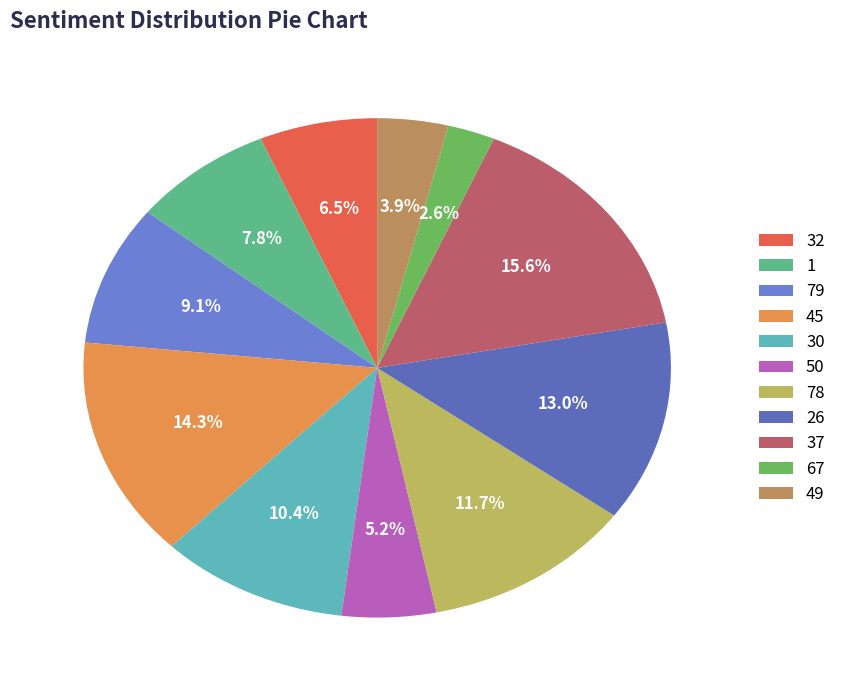

Between 37 and 1, which is larger?

37